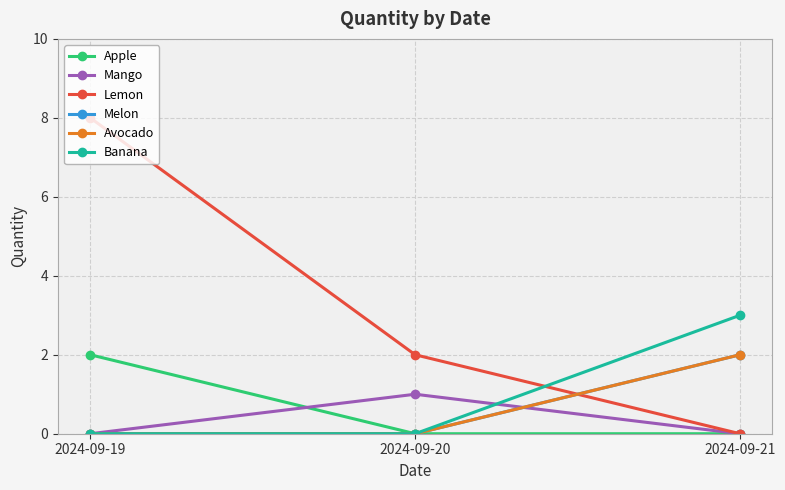

What is the average value of the Banana series?

1